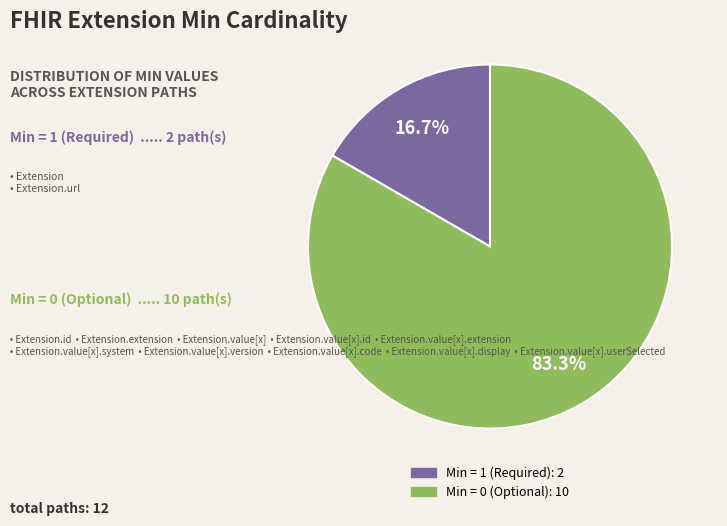

Is there any slice that represents more than half of the pie?

Yes